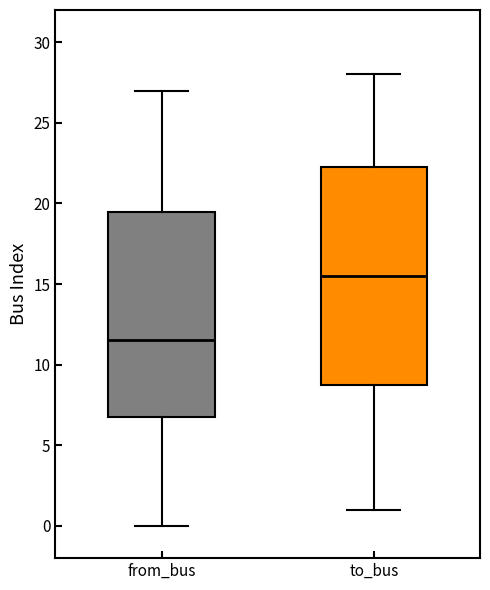

Reading left to right, transcribe this box plot: for each box, give where its median line is, the range the box spans, and where its two whiskers end, as read against the y-axis. The values are not printed on the chart, so give them approximately, as read against the axis.

from_bus: median 11.5, box 7.0 to 19.5, whiskers 0.0 to 27.0
to_bus: median 15.5, box 9.0 to 22.5, whiskers 1.0 to 28.0